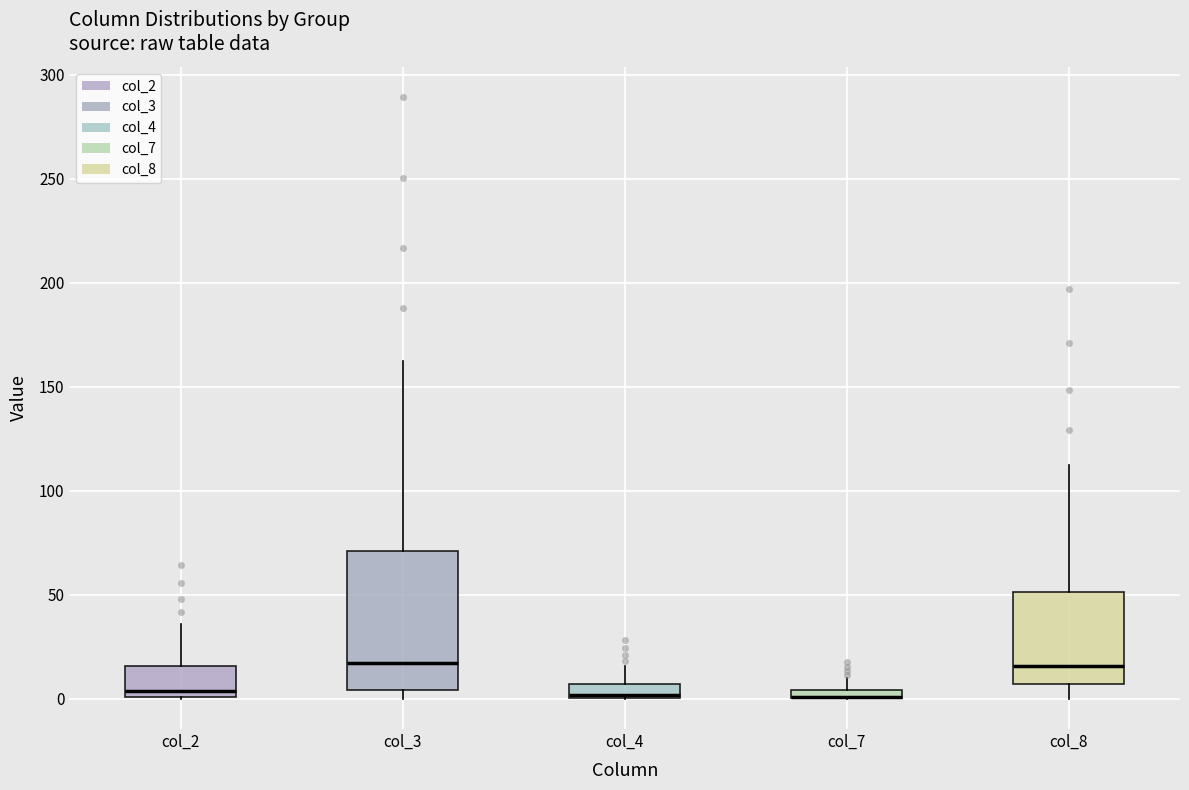

Where is the lower edge of the box for col_8 on the y-axis? The values are not printed on the chart, so give them approximately, as read against the axis.

5